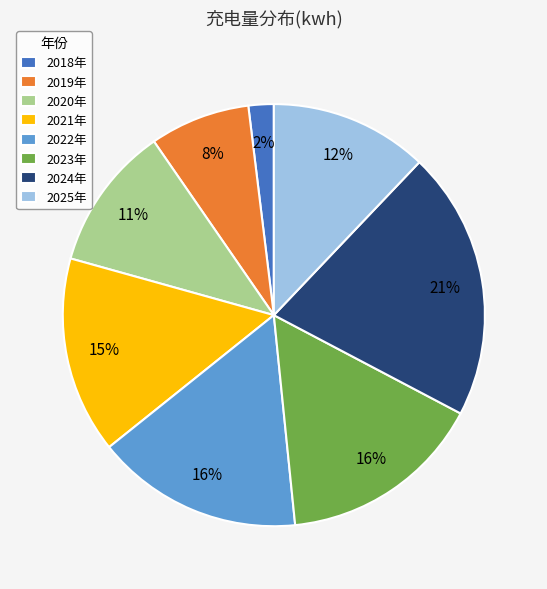

Between 2022年 and 2019年, which is larger?

2022年